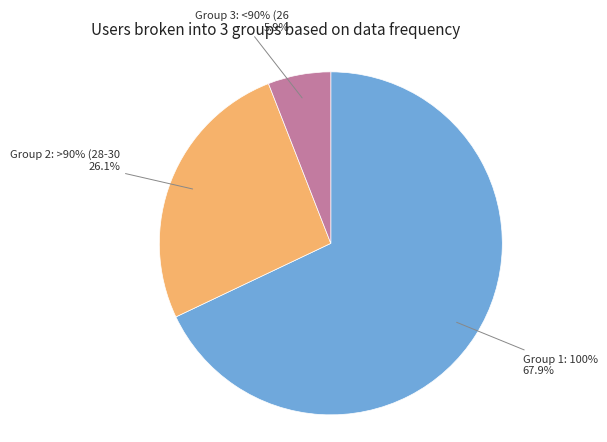

To the nearest percent, what is the average slice percentage?

33%